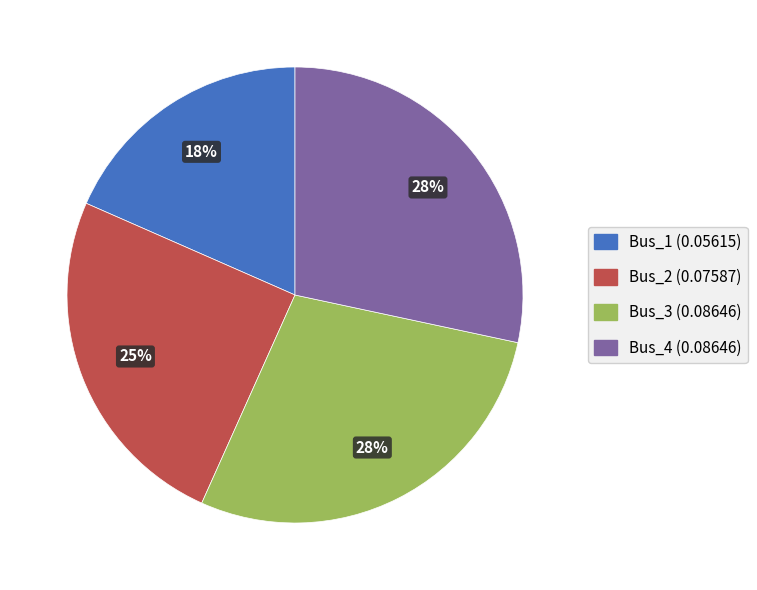

To the nearest percent, what is the difference between the largest and smallest slice percentages?

10%